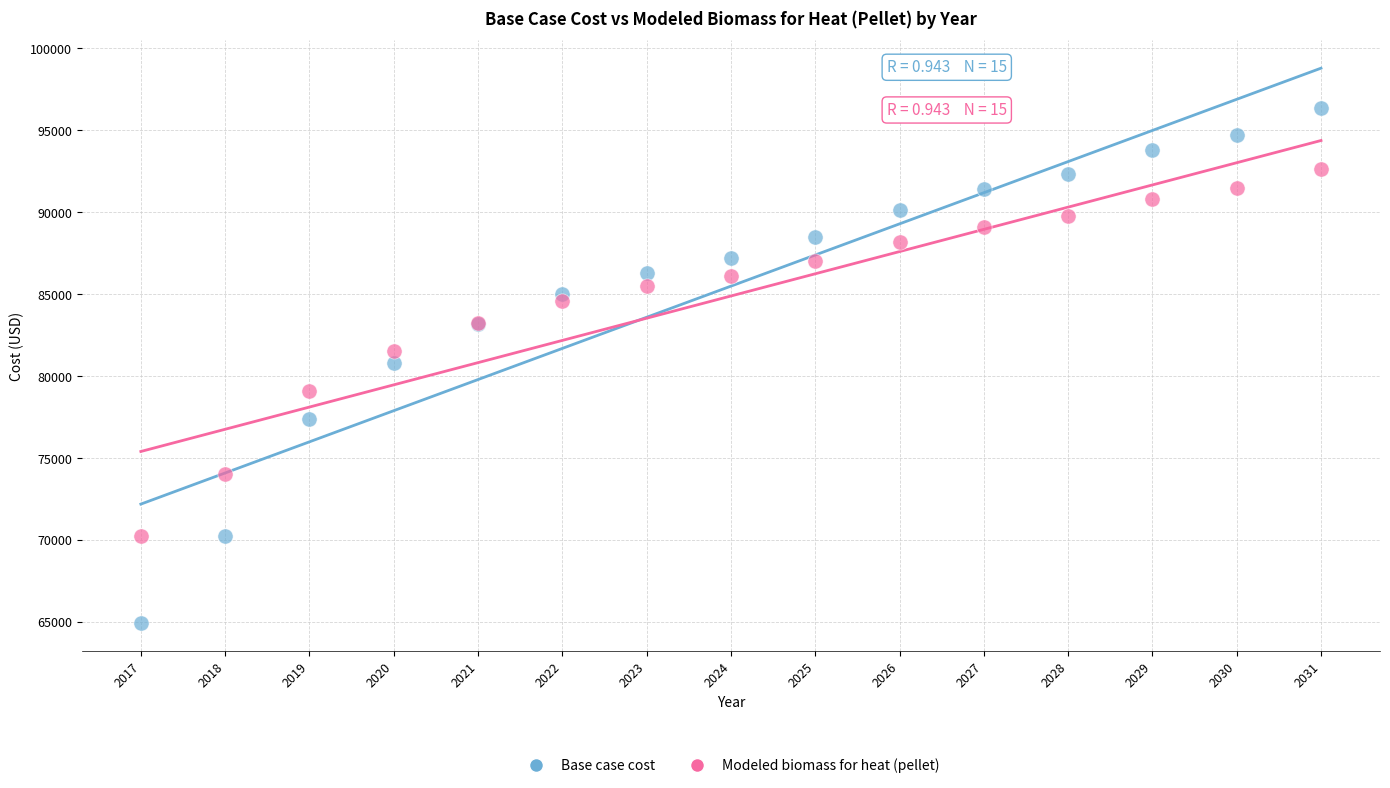

Which series contains the highest Y value?

Base case cost